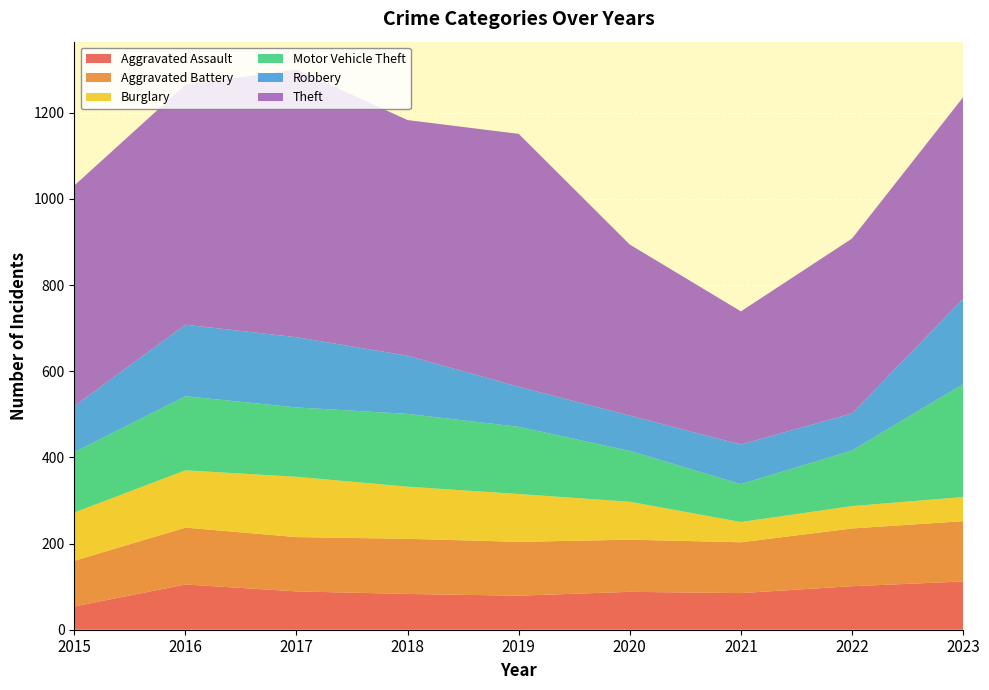

Reading right to left, what are all the values shown in this chart?

Aggravated Assault: 2023=112	2022=101	2021=85	2020=88	2019=79	2018=83	2017=89	2016=105	2015=54
Aggravated Battery: 2023=140	2022=134	2021=118	2020=121	2019=125	2018=128	2017=126	2016=132	2015=106
Burglary: 2023=56	2022=52	2021=47	2020=88	2019=111	2018=121	2017=140	2016=133	2015=112
Motor Vehicle Theft: 2023=262	2022=129	2021=88	2020=118	2019=156	2018=169	2017=161	2016=172	2015=140
Robbery: 2023=198	2022=86	2021=92	2020=82	2019=93	2018=135	2017=163	2016=166	2015=107
Theft: 2023=468	2022=406	2021=309	2020=397	2019=587	2018=547	2017=621	2016=557	2015=512